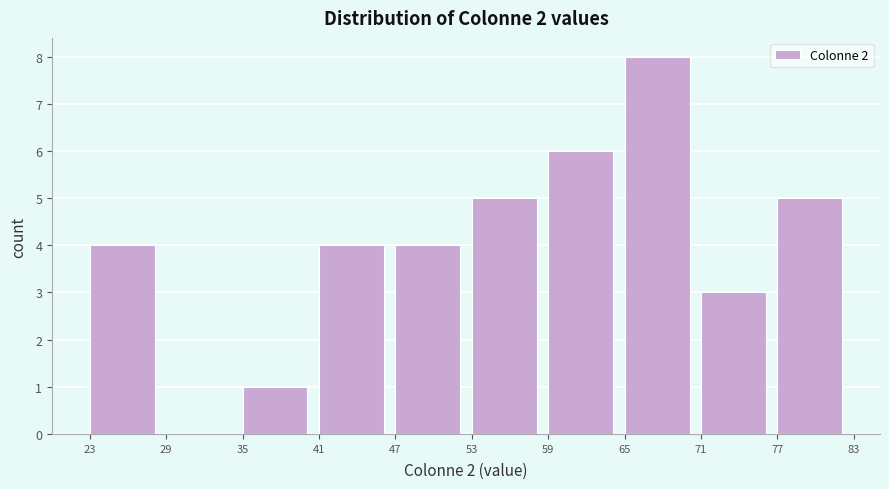

Over which range of the x-axis is the bar tallest?

65 to 71